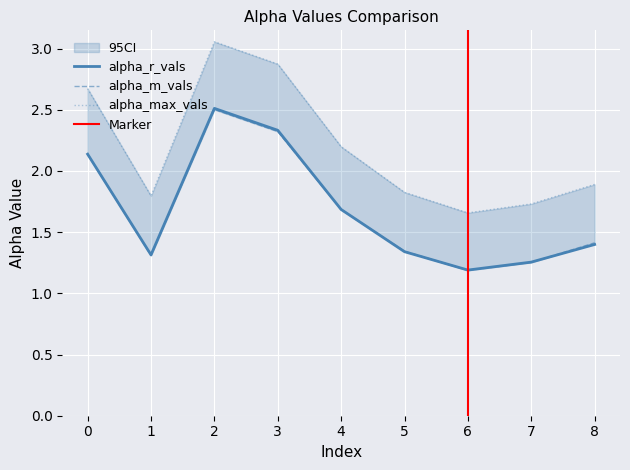

What is the difference between the maximum and minimum values in the alpha_r_vals series?

1.3